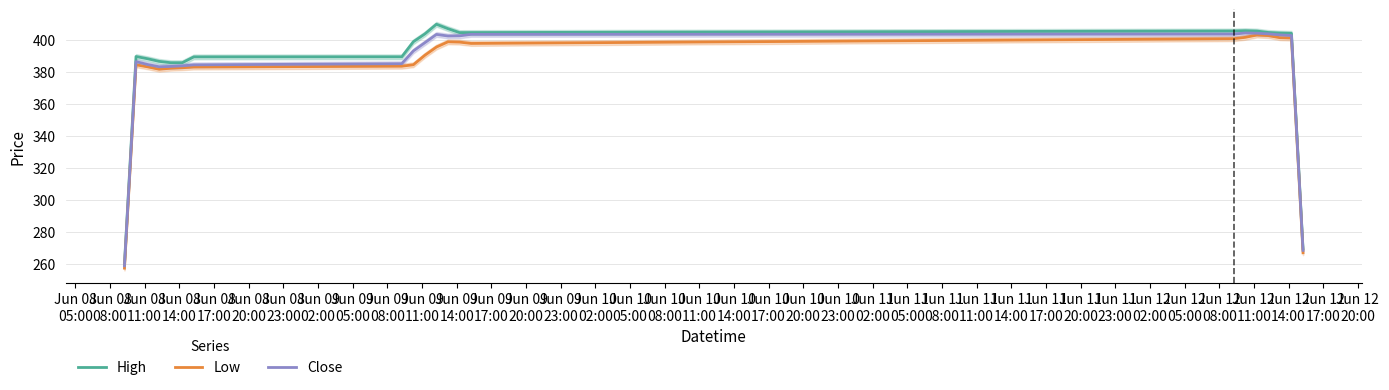

Which series has the largest total across all categories?

High